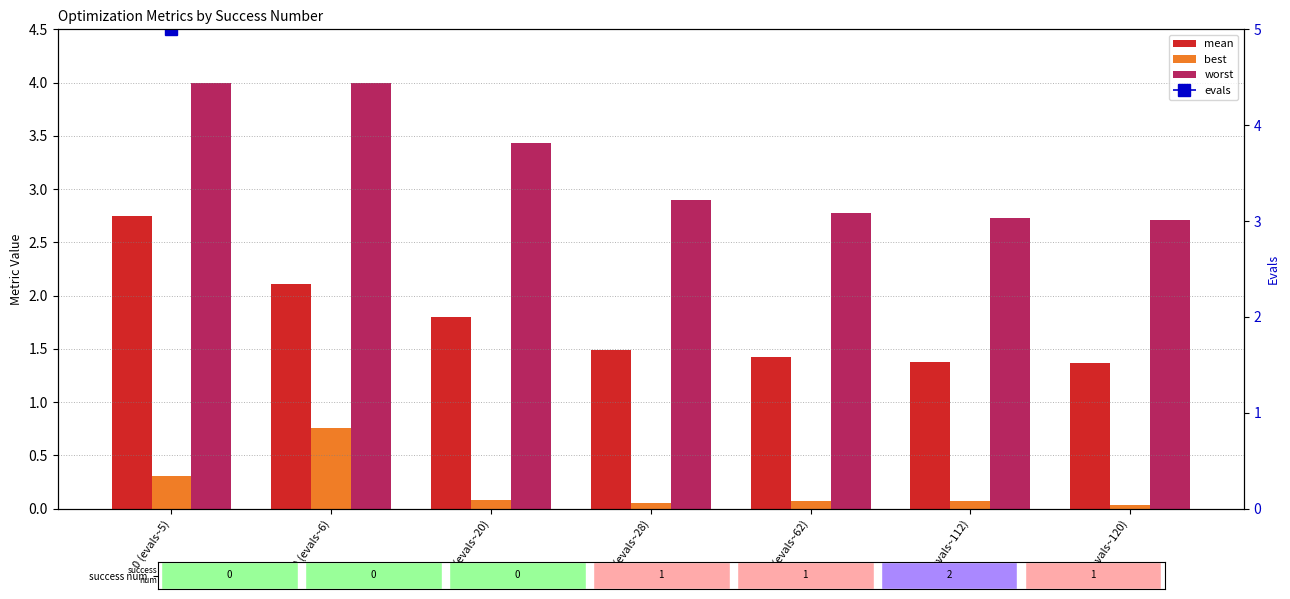

At which label is mean closest to 2?

0 (evals~6)